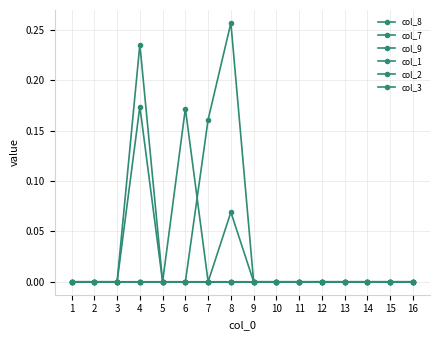

The value of col_1 at 4 is 0.0. True or false?

True